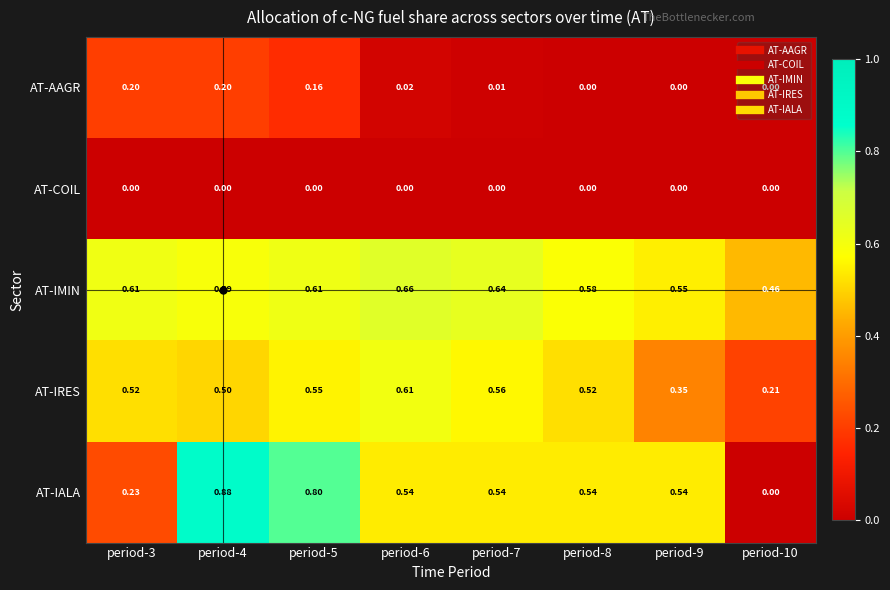

Between period-7 and period-10, which series saw the biggest shift?

AT-IALA